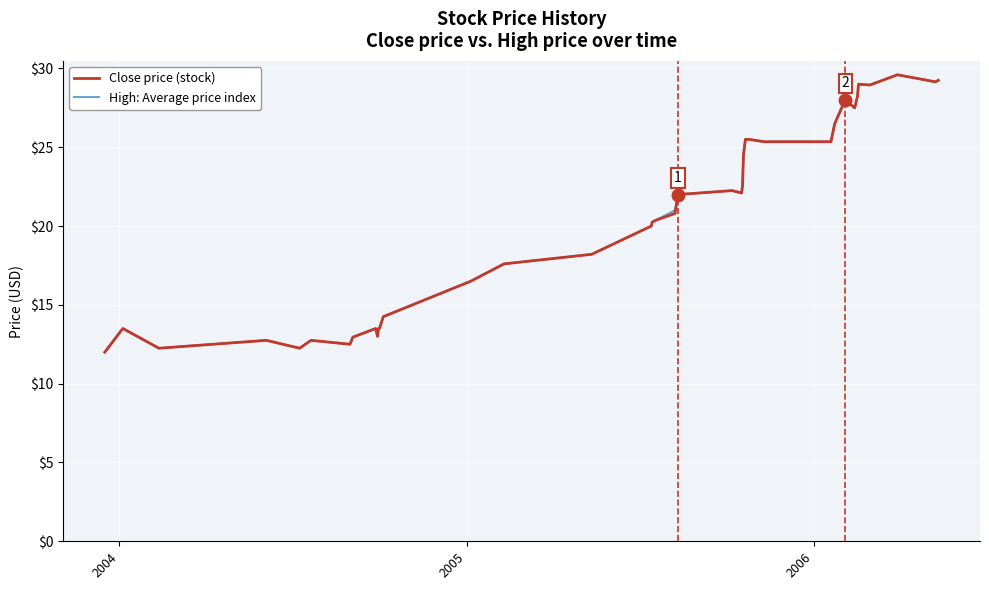

What is the lowest value of the Close price (stock) series?

12.0